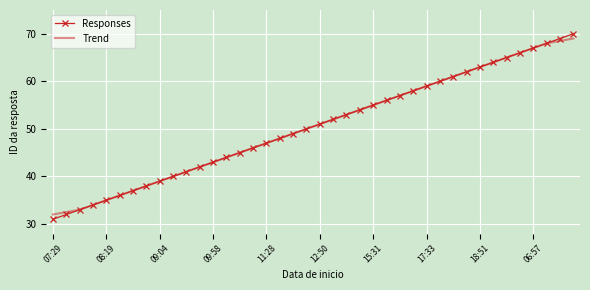

What is the maximum value for Trend?

69.0